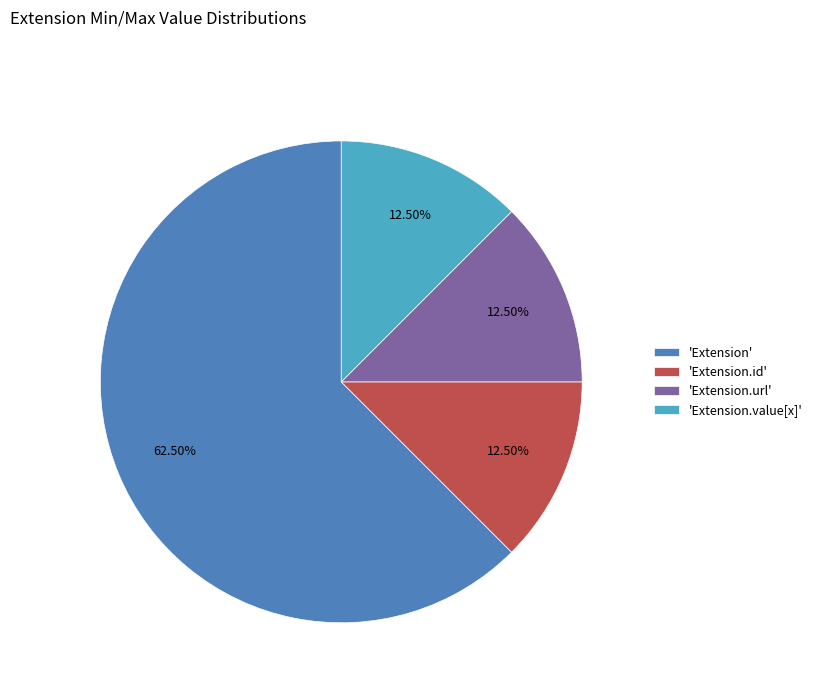

To the nearest percent, what is the average slice percentage?

25%